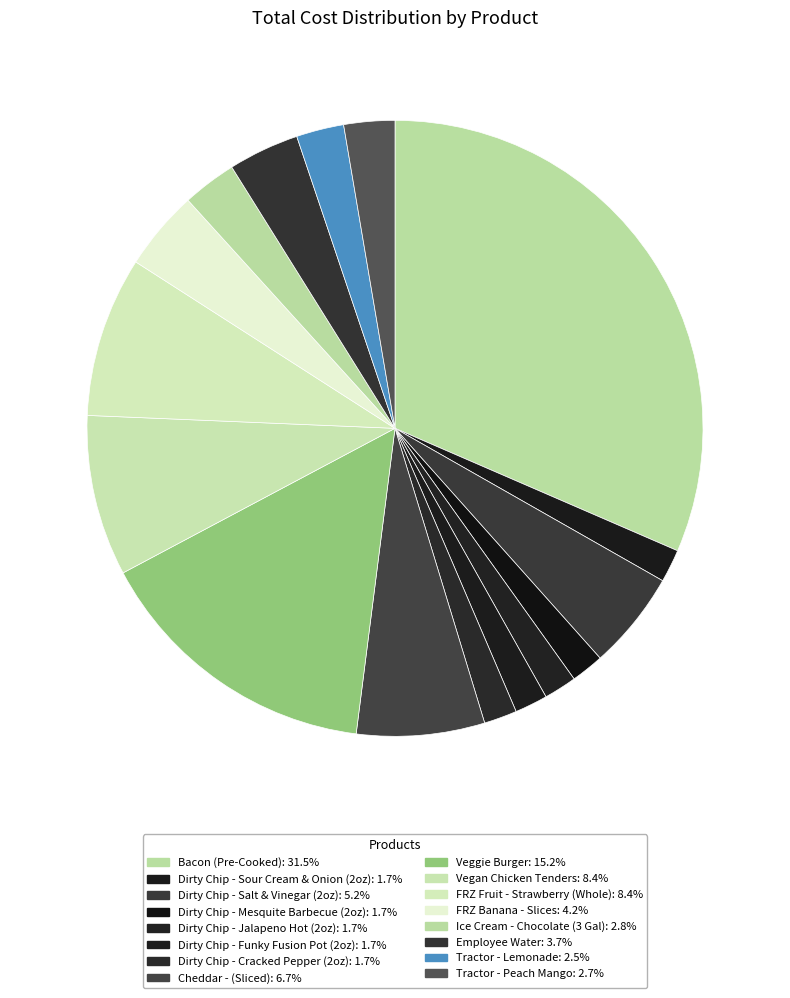

Does any single category account for the majority?

No